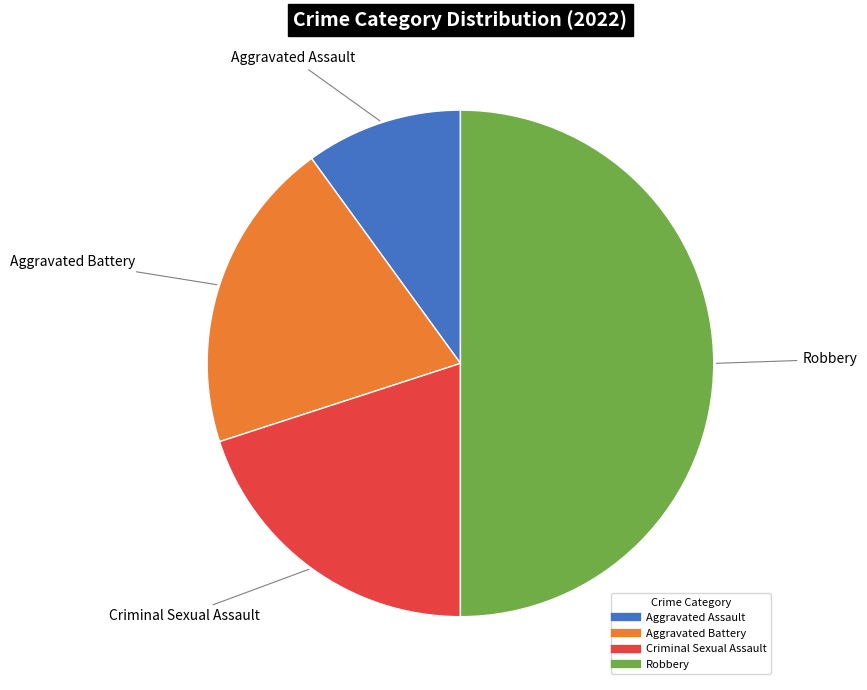

Count the number of slices in the pie.

4